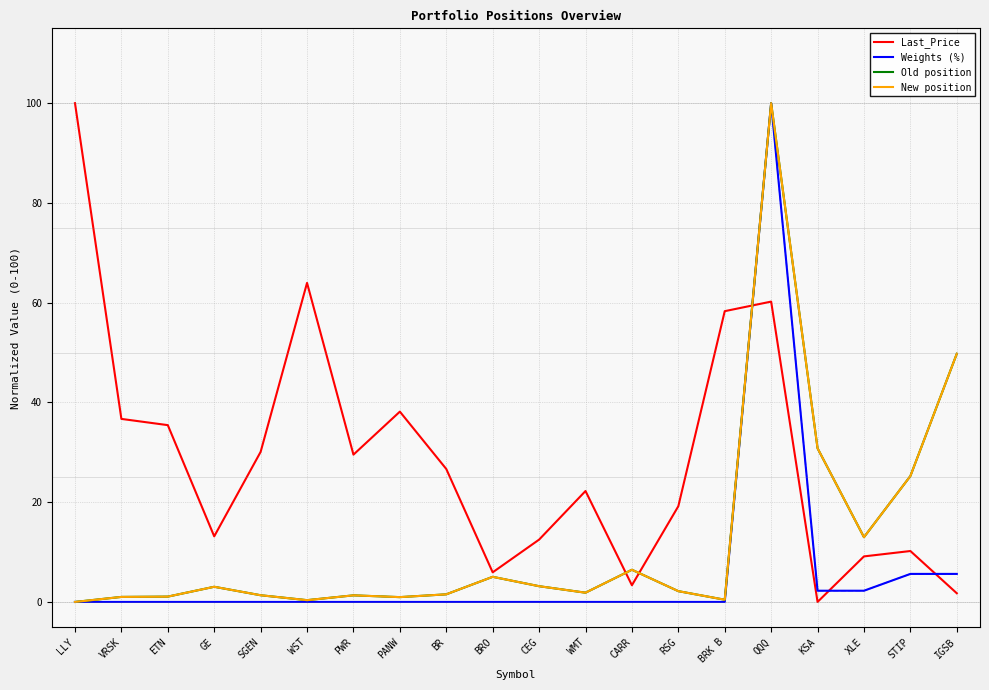

Reading left to right, extract all data points from this chart.

Last_Price: LLY=100.0	VRSK=36.7	ETN=35.4	GE=13.2	SGEN=30.1	WST=64.0	PWR=29.5	PANW=38.2	BR=26.7	BRO=5.9	CEG=12.5	WMT=22.2	CARR=3.3	RSG=19.2	BRK B=58.3	QQQ=60.2	KSA=0.0	XLE=9.1	STIP=10.2	IGSB=1.7
Weights (%): LLY=0.0	VRSK=0.0	ETN=0.0	GE=0.0	SGEN=0.0	WST=0.0	PWR=0.0	PANW=0.0	BR=0.0	BRO=0.0	CEG=0.0	WMT=0.0	CARR=0.0	RSG=0.0	BRK B=0.0	QQQ=100.0	KSA=2.2	XLE=2.2	STIP=5.6	IGSB=5.6
Old position: LLY=0.0	VRSK=1.0	ETN=1.1	GE=3.0	SGEN=1.3	WST=0.4	PWR=1.3	PANW=1.0	BR=1.5	BRO=5.0	CEG=3.2	WMT=1.9	CARR=6.5	RSG=2.2	BRK B=0.4	QQQ=100.0	KSA=30.8	XLE=13.0	STIP=25.2	IGSB=49.8
New position: LLY=0.0	VRSK=1.0	ETN=1.1	GE=3.0	SGEN=1.3	WST=0.4	PWR=1.3	PANW=1.0	BR=1.5	BRO=5.0	CEG=3.2	WMT=1.9	CARR=6.5	RSG=2.2	BRK B=0.4	QQQ=100.0	KSA=30.8	XLE=13.0	STIP=25.2	IGSB=49.8